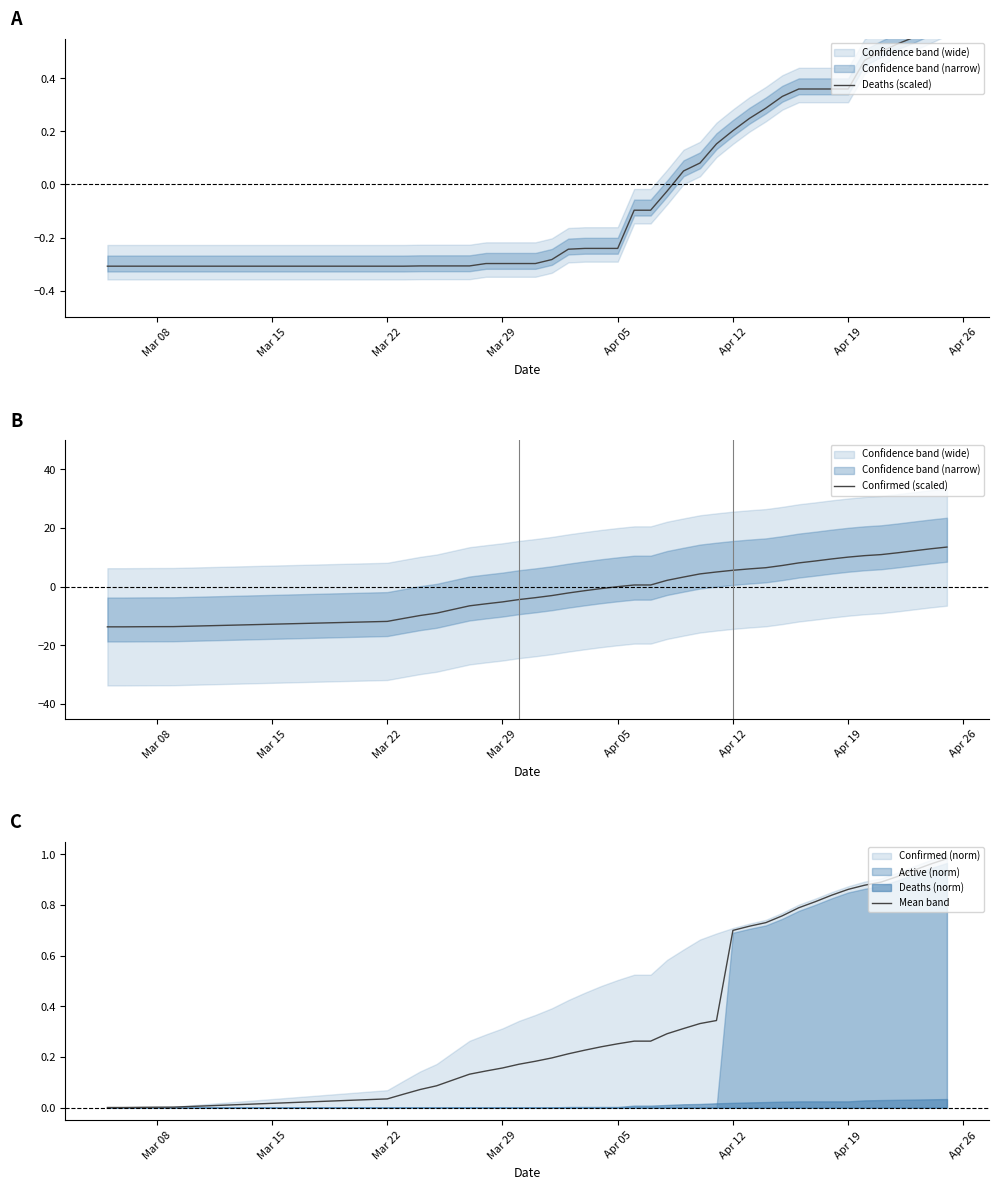

How many series are shown in this chart?

3